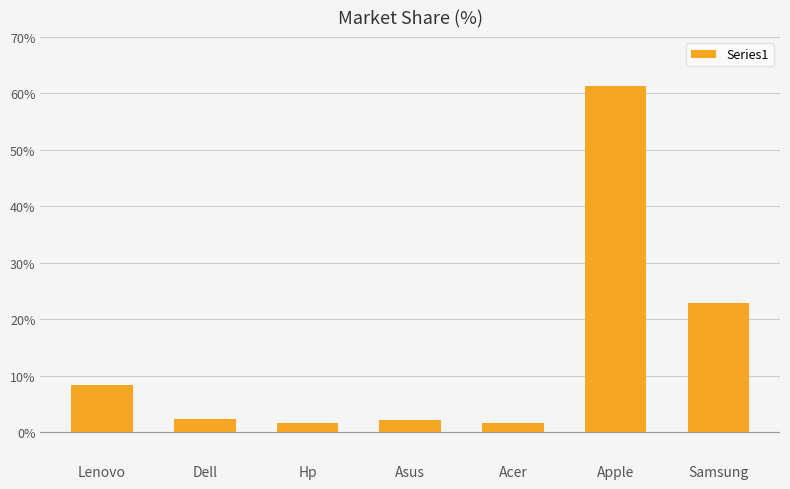

What is the label of the 6th bar from the right?

Dell